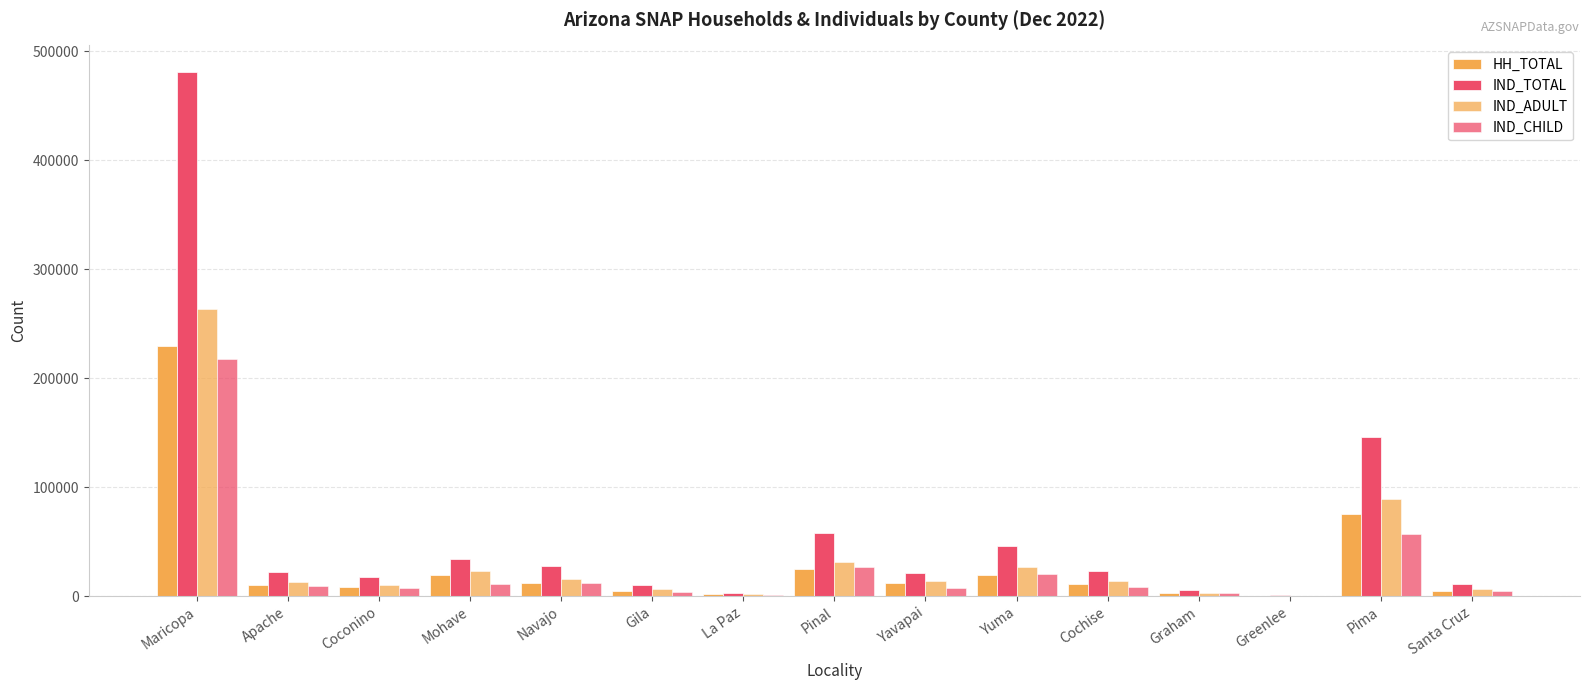

What is the sum of the IND_TOTAL values at Yuma and La Paz?

49618